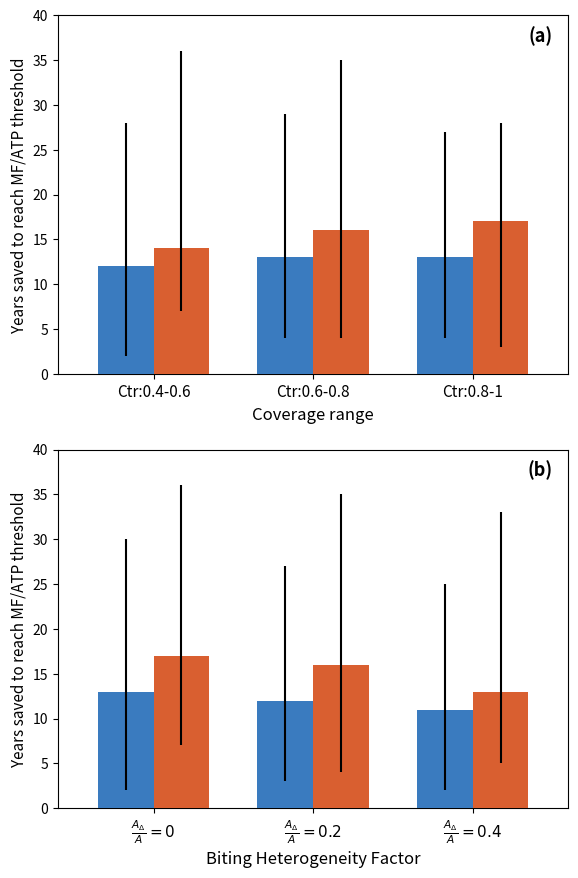

What is the label of the 3rd bar from the right?

$\frac{A_\Delta}{A} = 0$